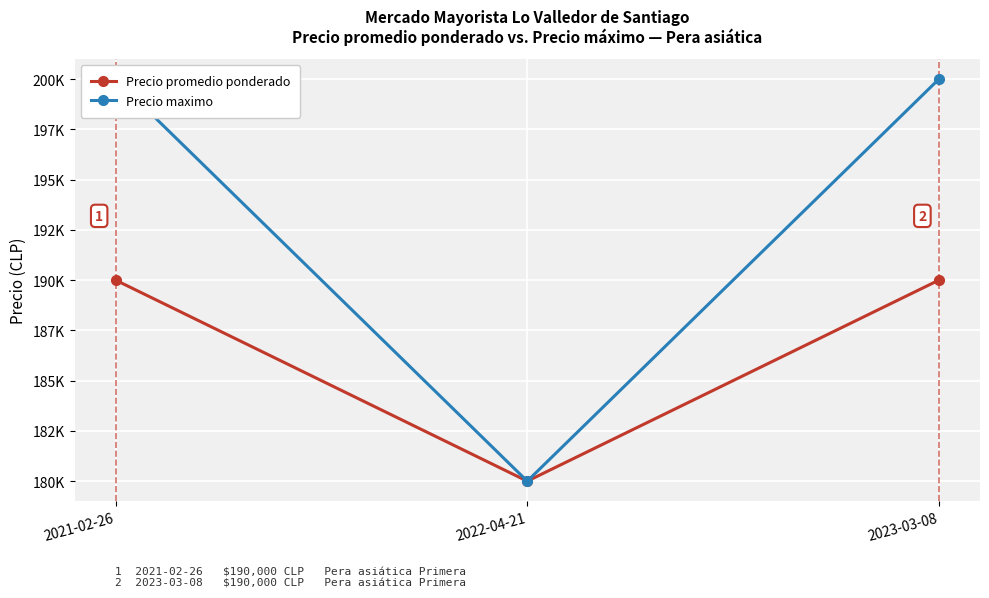

List the series in order of their overall mean, highest first.

Precio maximo, Precio promedio ponderado